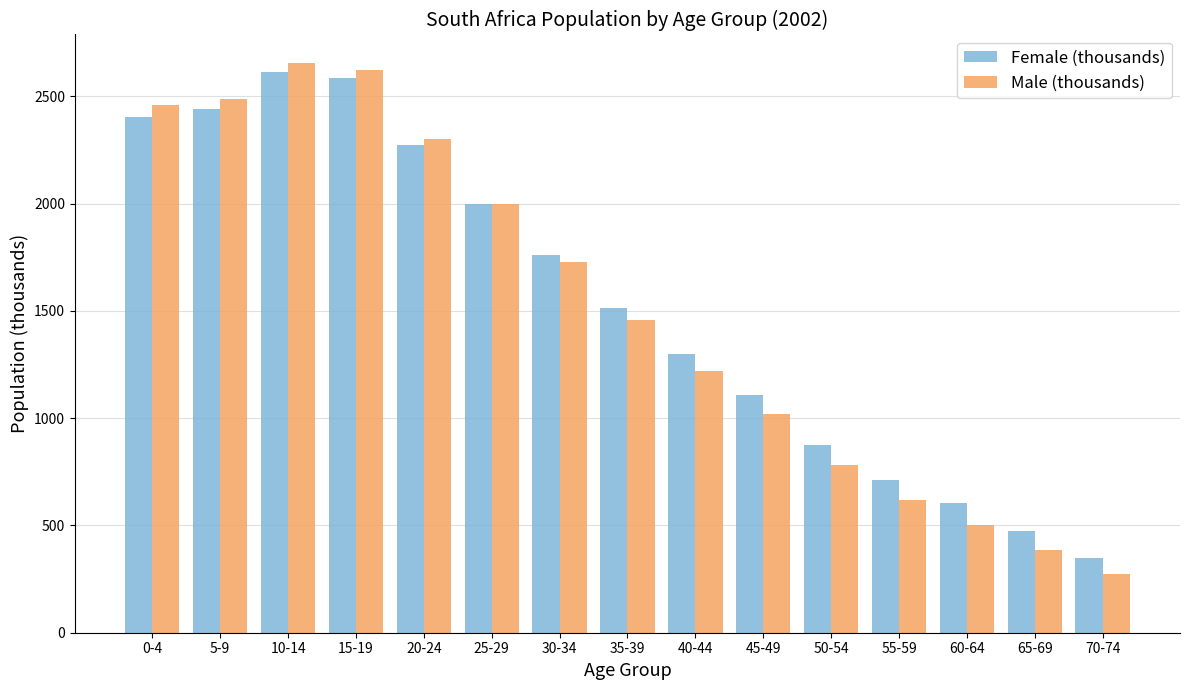

At which label does Female (thousands) reach its minimum?

70-74